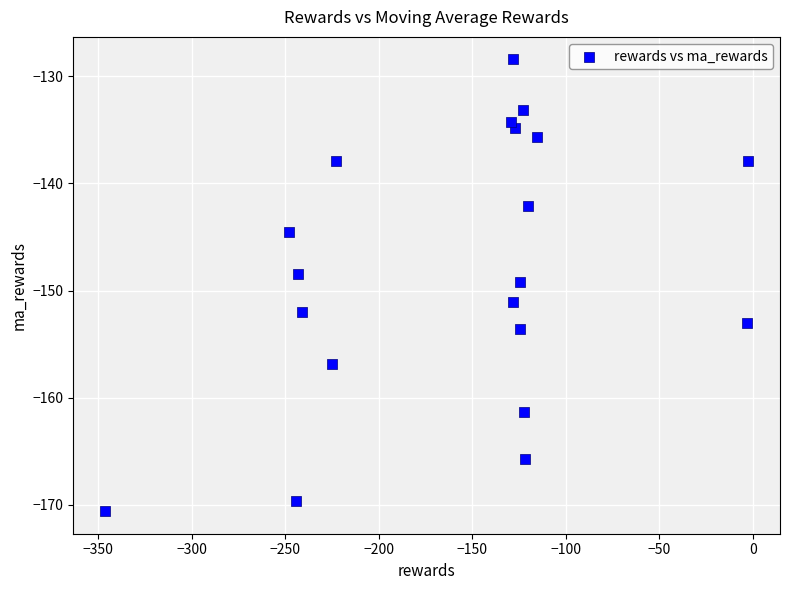

What is the range of Y values (max minus min)?

42.2